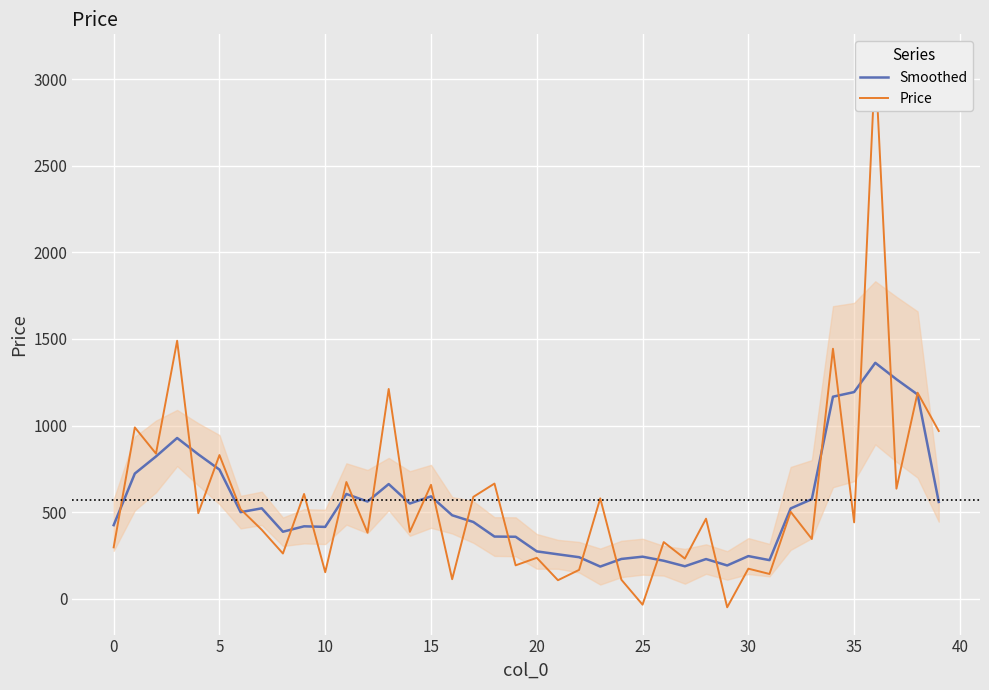

True or false: Price and Smoothed cross at least once.

True